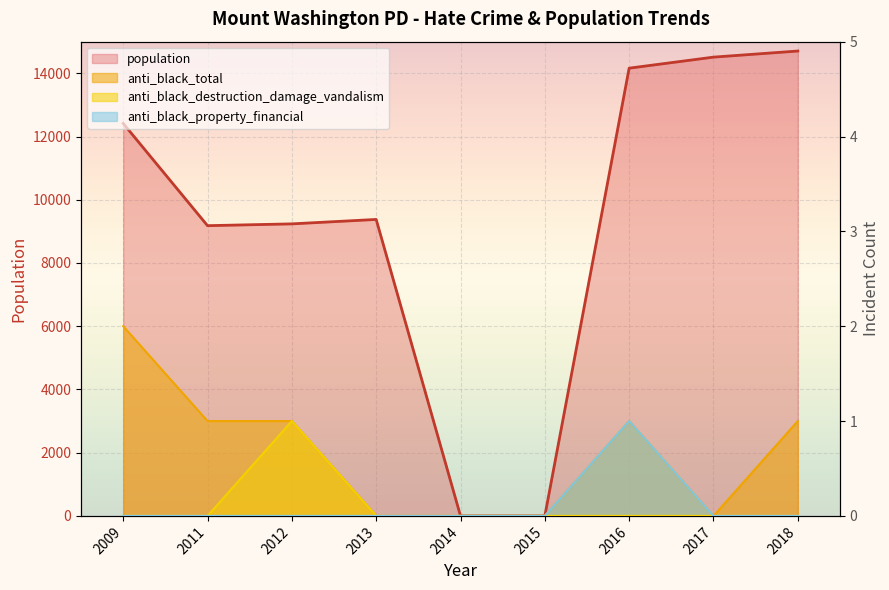

True or false: anti_black_total and population intersect in this chart.

False